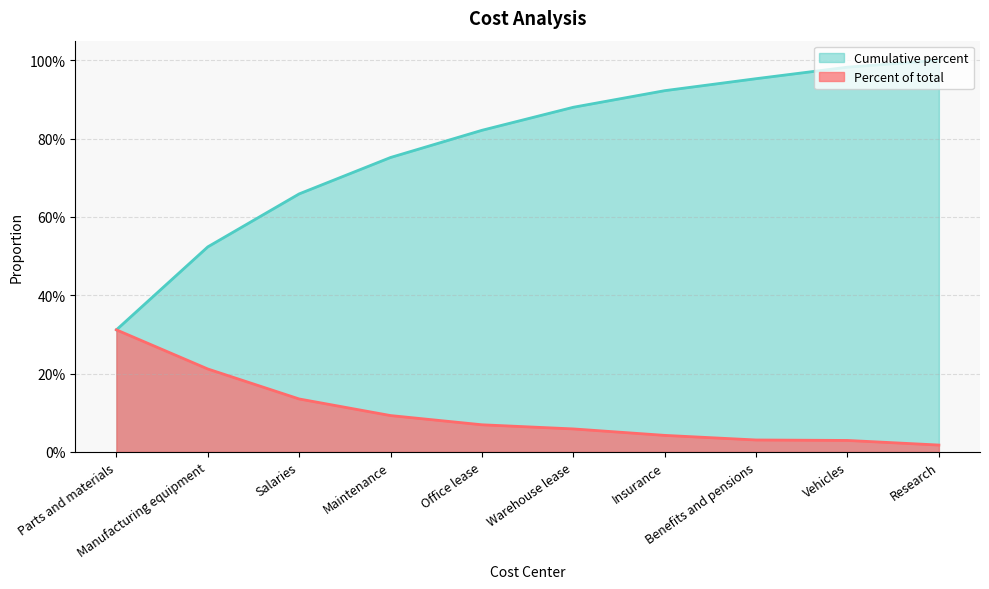

What is the maximum value for Percent of total?

0.3